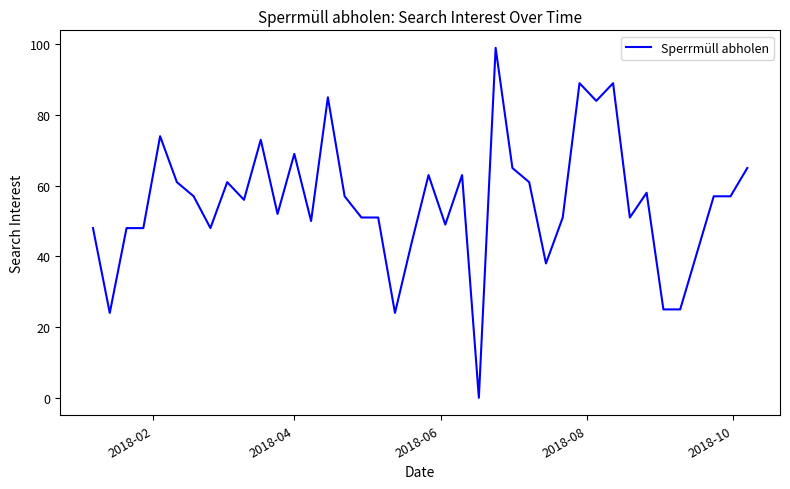

What is the maximum value shown in the chart?

99